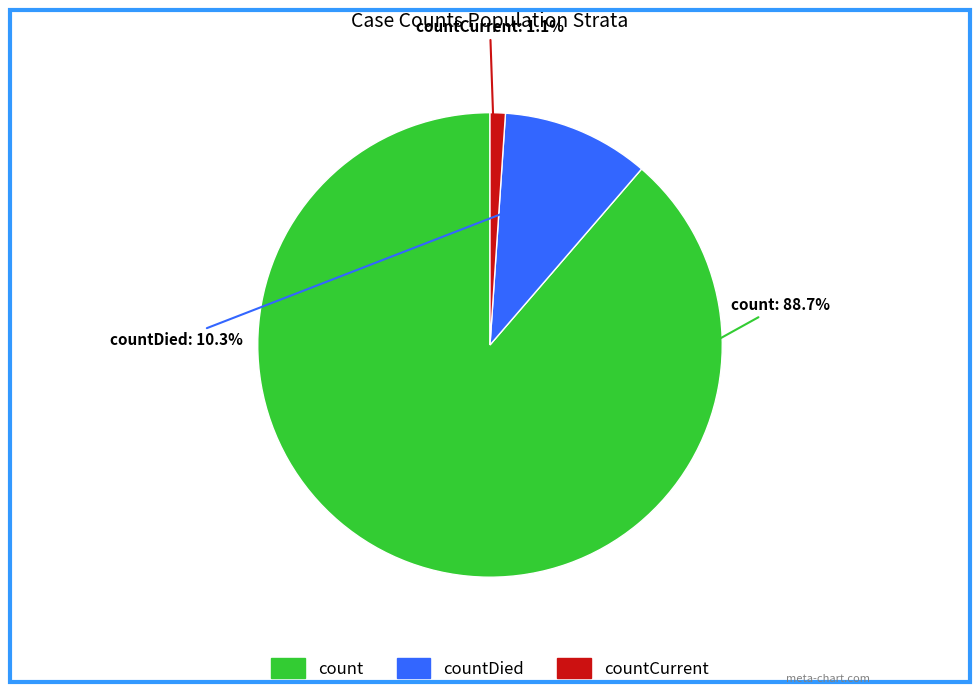

Is there any slice that represents more than half of the pie?

Yes